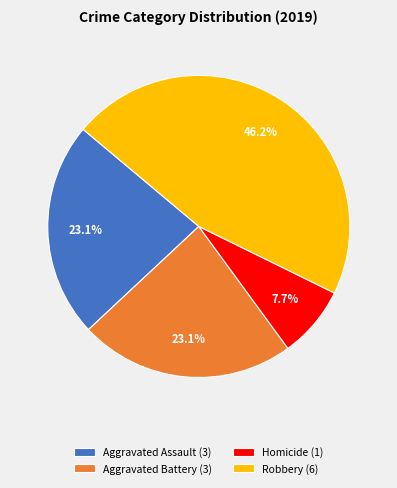

Which has a higher value, Homicide (1) or Aggravated Battery (3)?

Aggravated Battery (3)